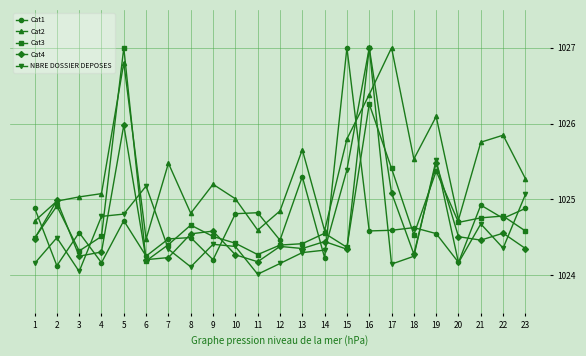

After their last crossing, which series has the higher values: NBRE DOSSIER DEPOSES or Cat4?

NBRE DOSSIER DEPOSES